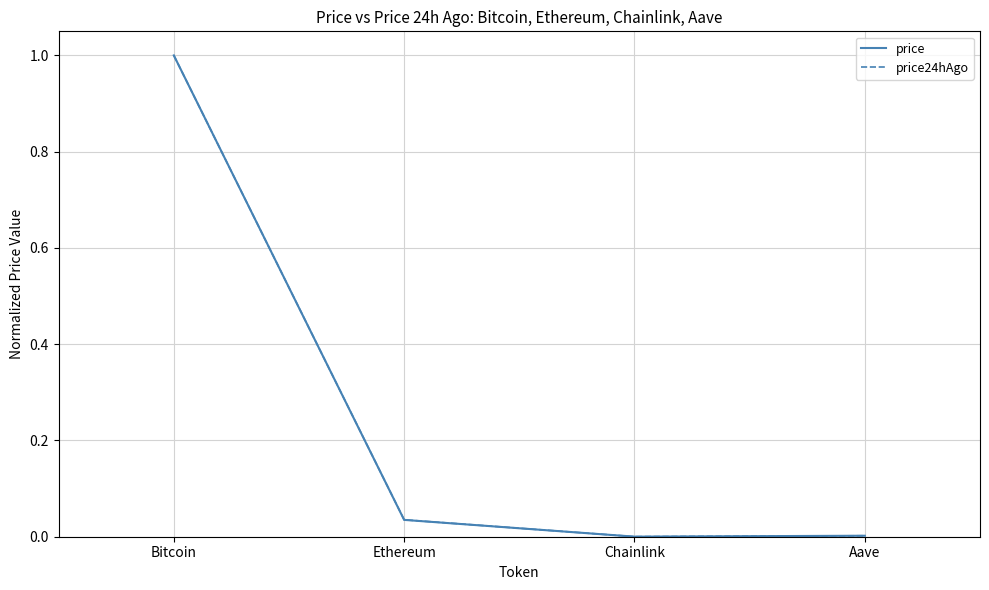

What are all the series names shown in the legend?

price, price24hAgo